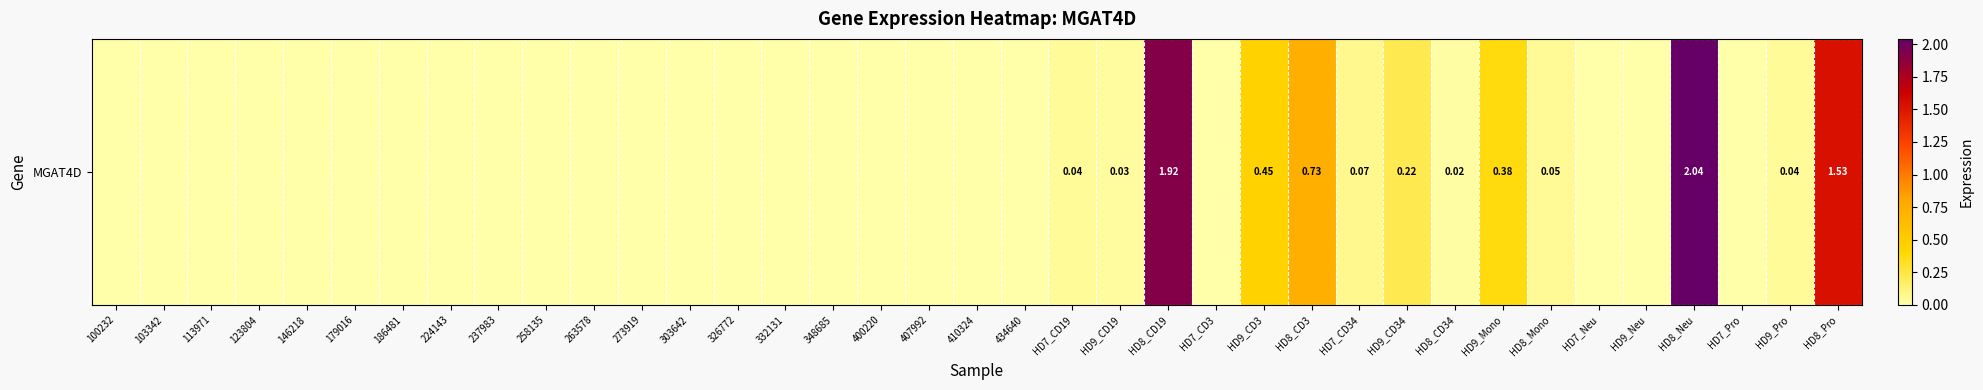

Which label corresponds to the largest value in the chart?

HD8_Neu